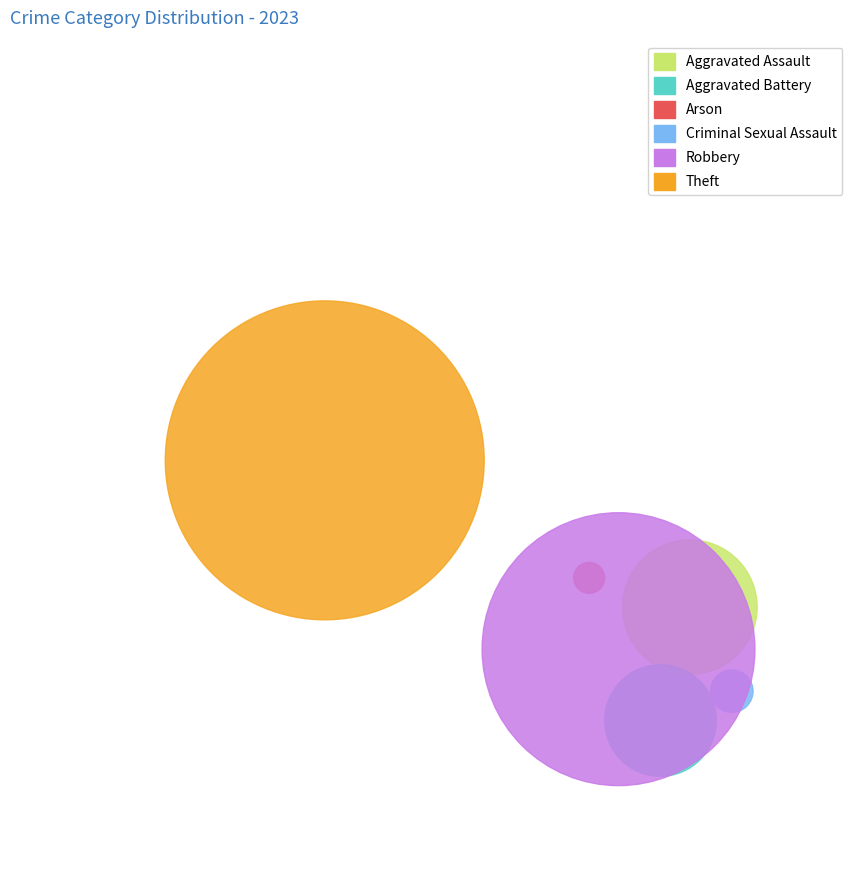

What portion of the pie excludes Criminal Sexual Assault?

97.7%